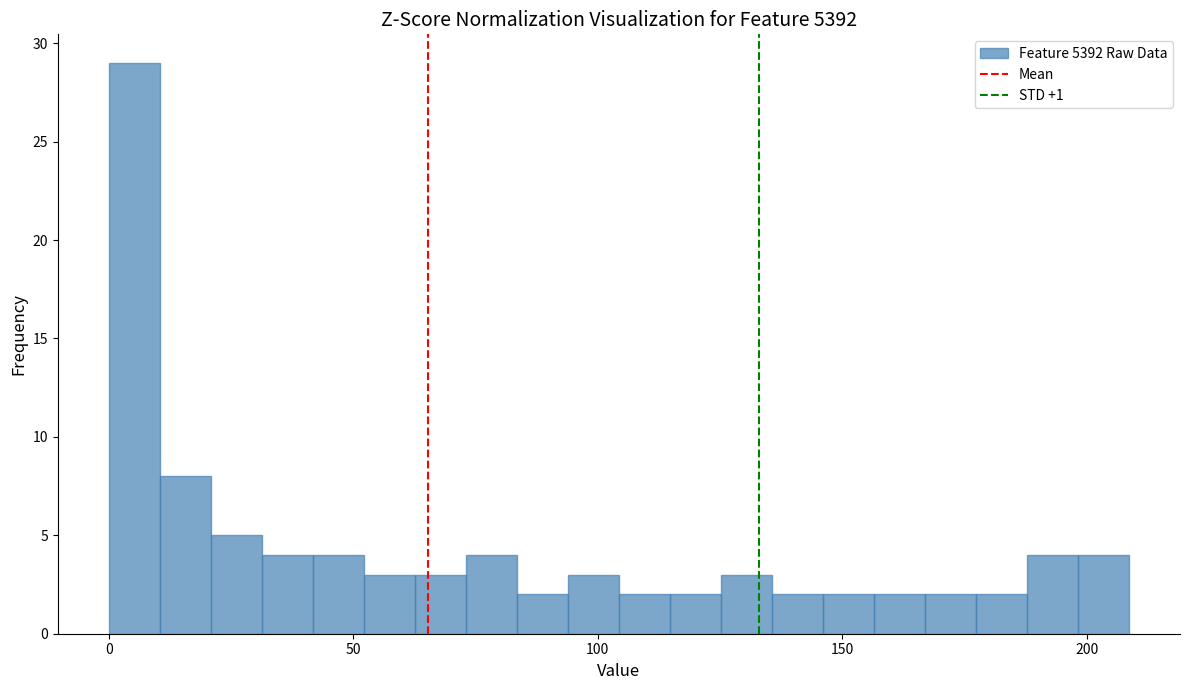

Read against the x-axis, roughly where is the centre of the tallest bar?

5